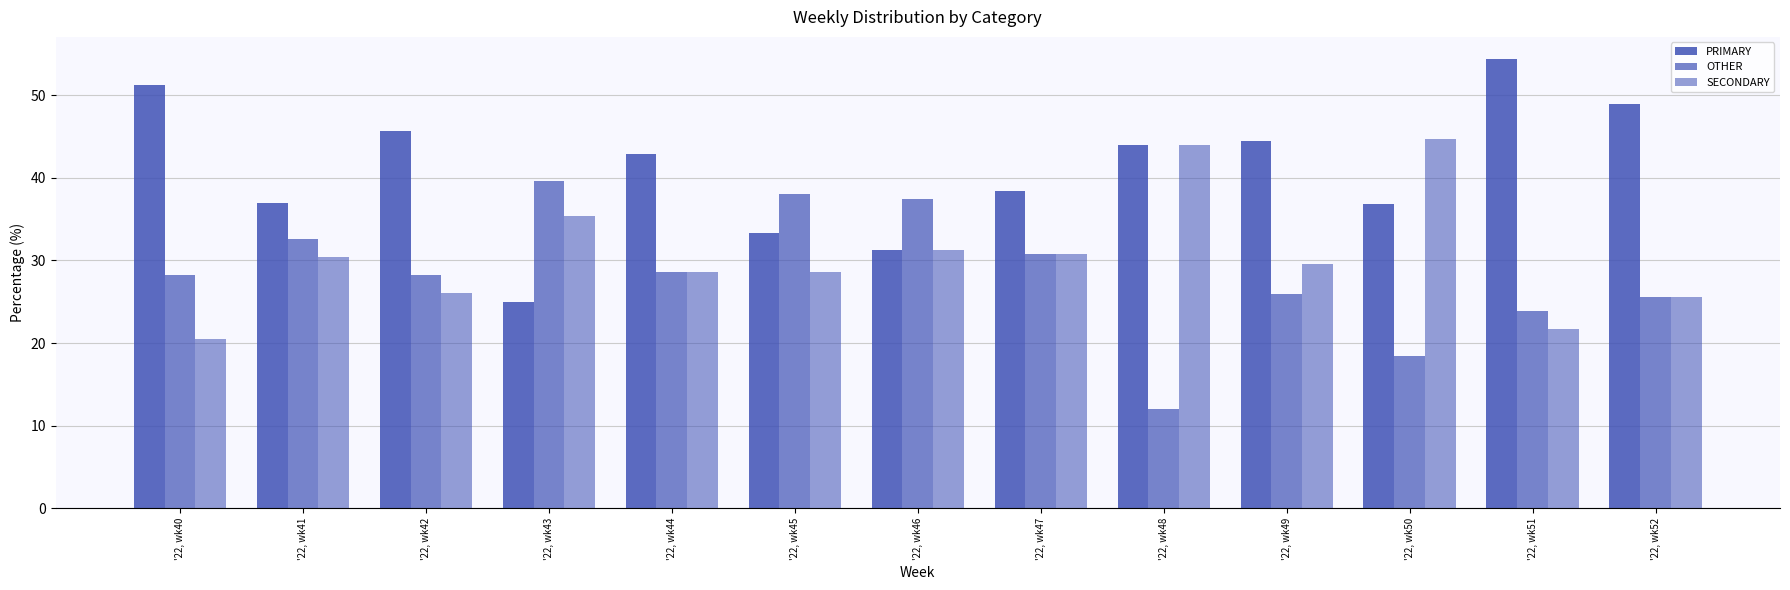

Does the chart contain any negative values?

No